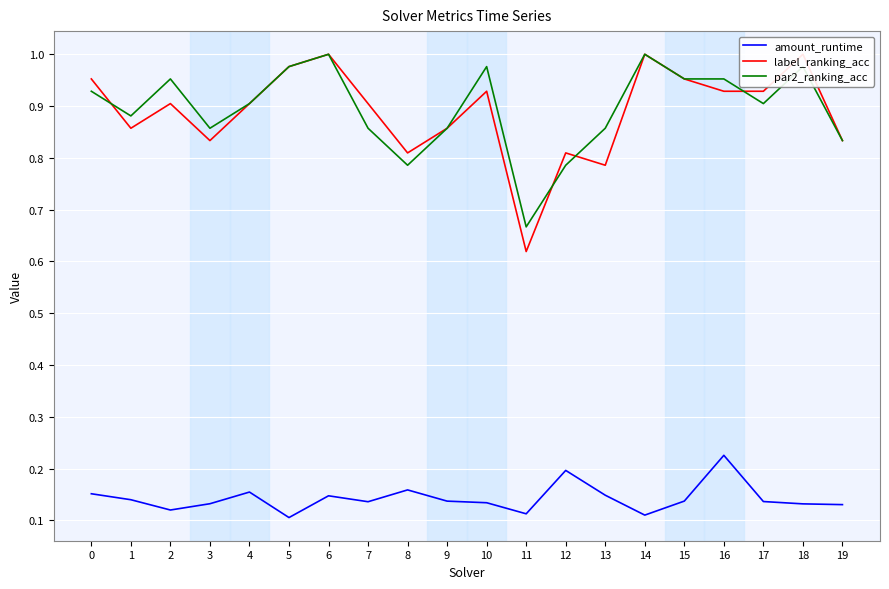

What is the sum of all amount_runtime values?

2.8